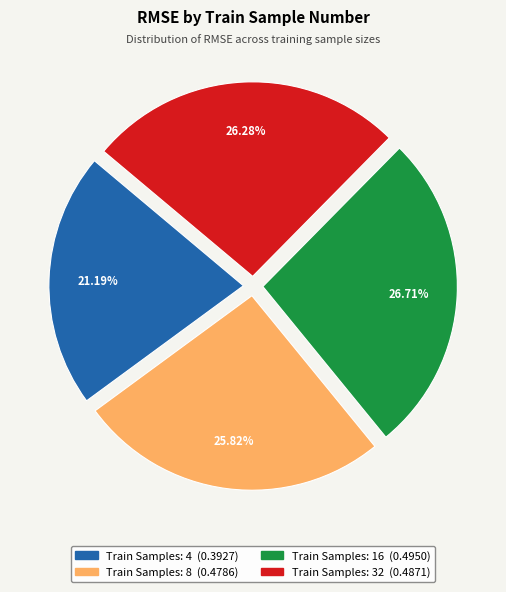

Is there a majority slice in this chart?

No